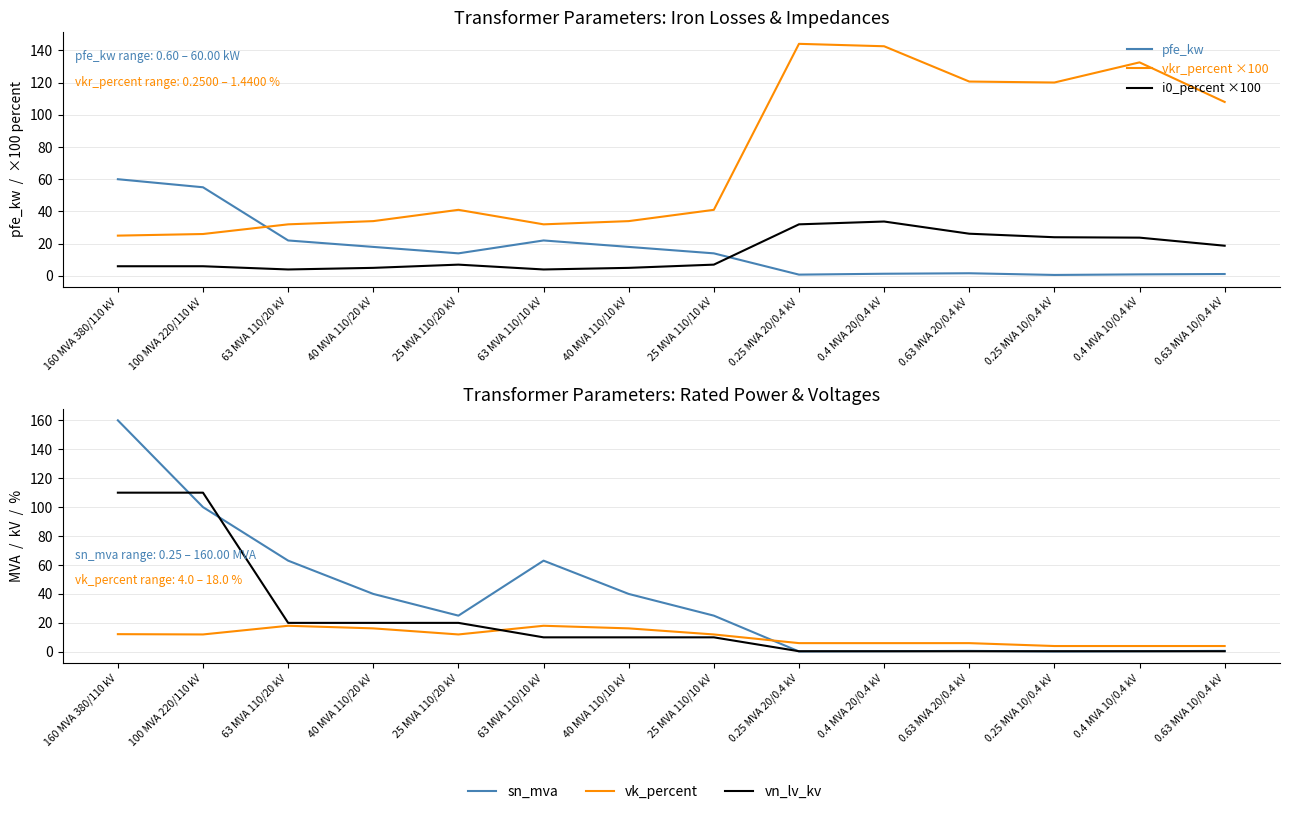

What is the highest value of the pfe_kw series?

60.0